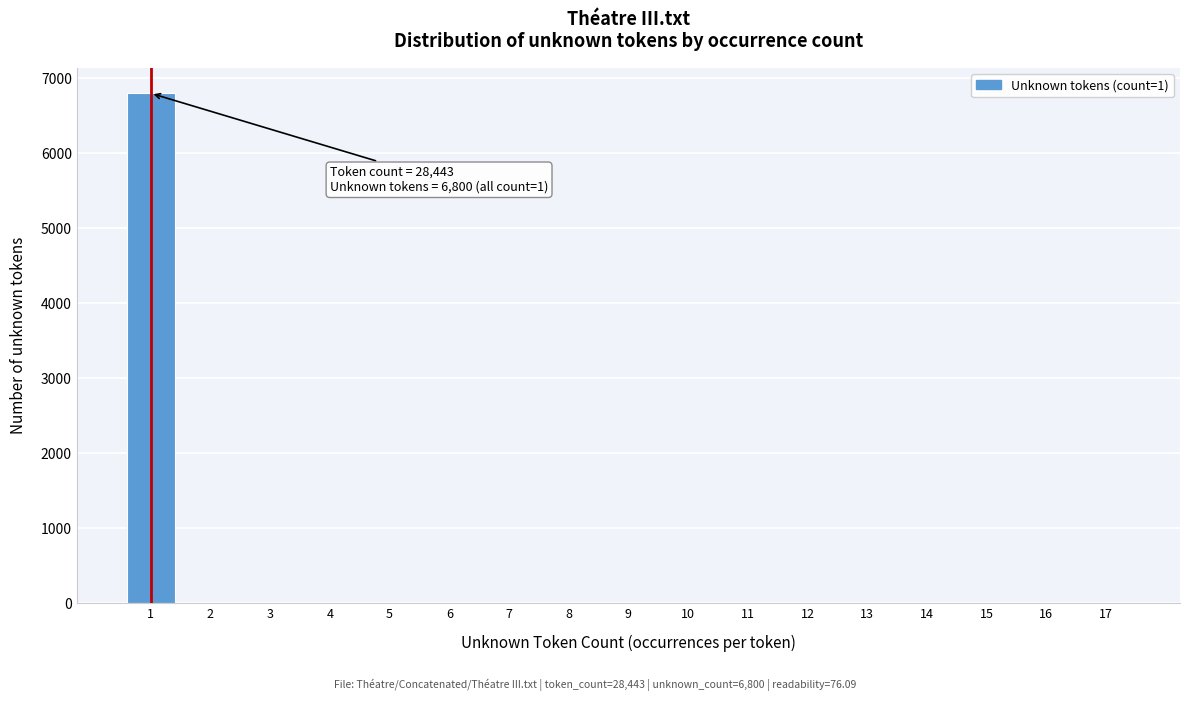

Reading right to left, transcribe all the data shown in this chart.

17=0	16=0	15=0	14=0	13=0	12=0	11=0	10=0	9=0	8=0	7=0	6=0	5=0	4=0	3=0	2=0	1=6800